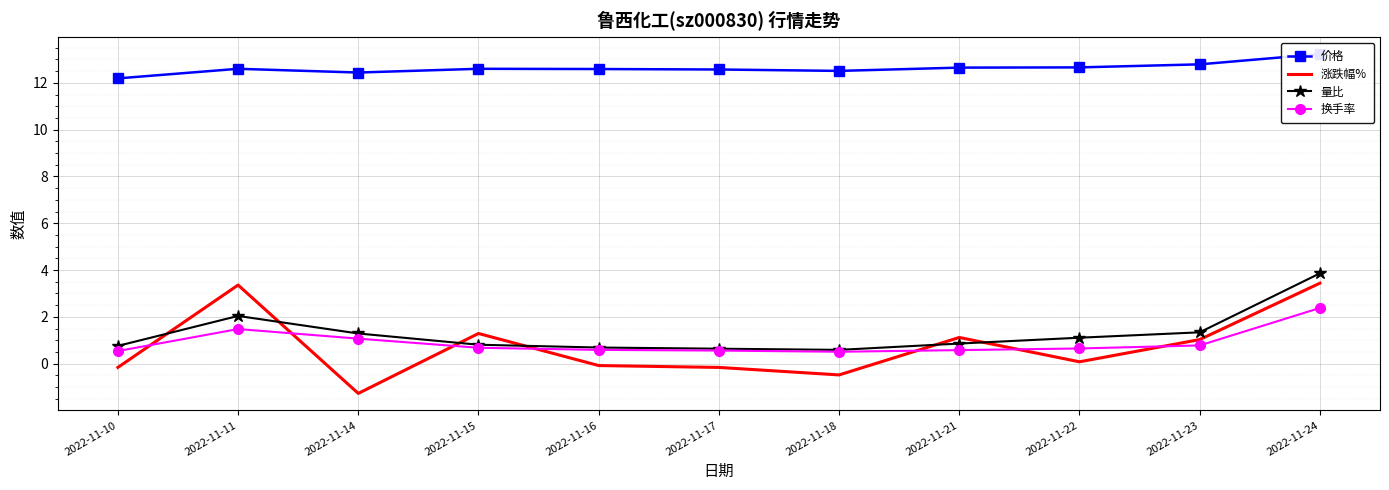

What is the average value of the 涨跌幅% series?

0.7